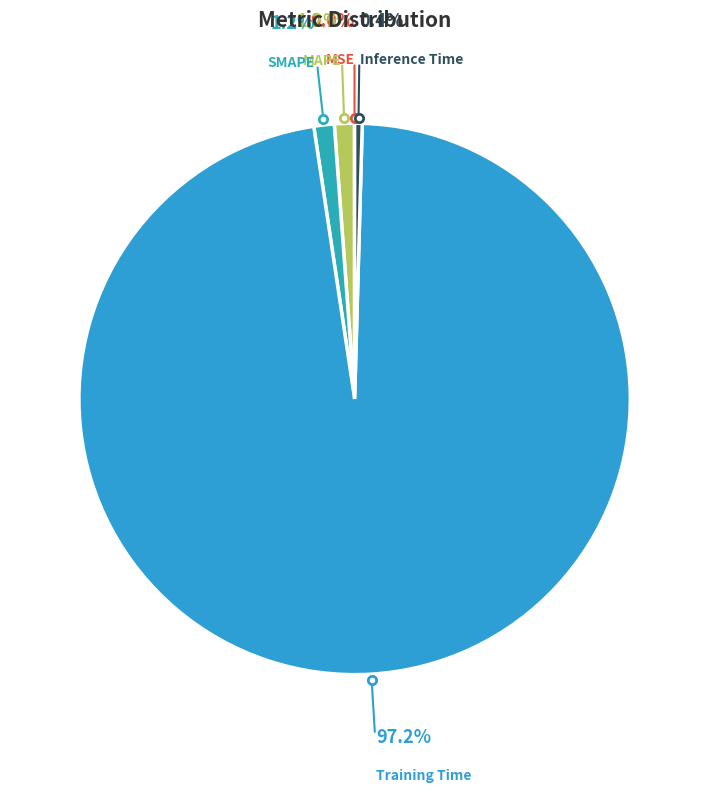

Count the number of slices in the pie.

5